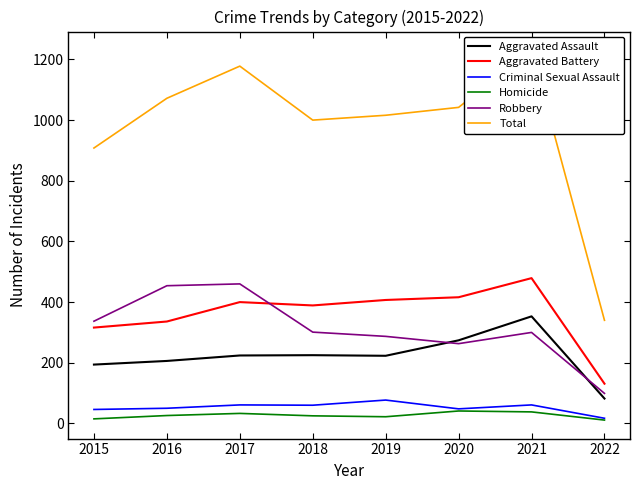

The Homicide series shows 56 at 2020. True or false?

False